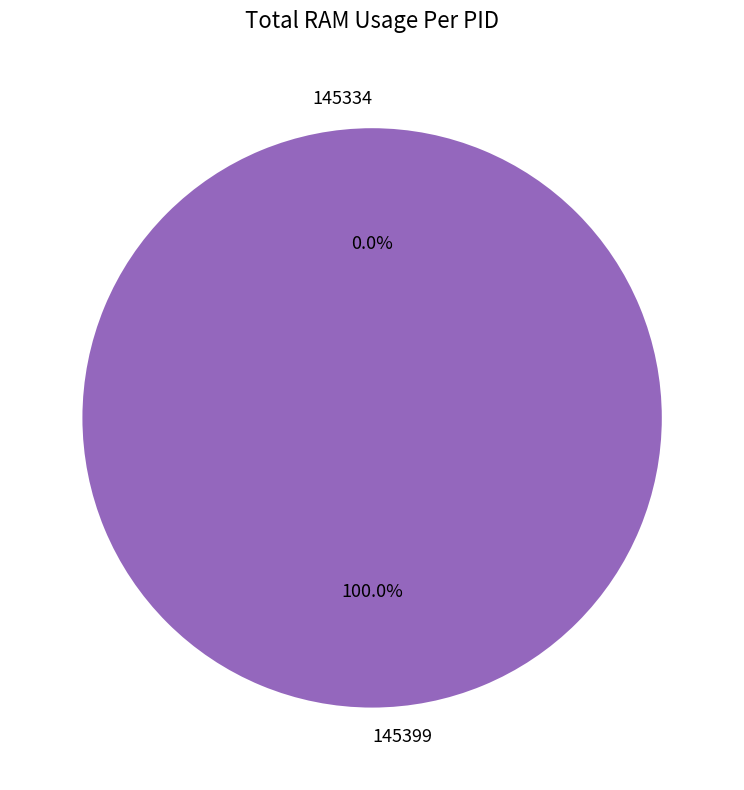

To the nearest percent, what percentage of the pie is 145399?

100%